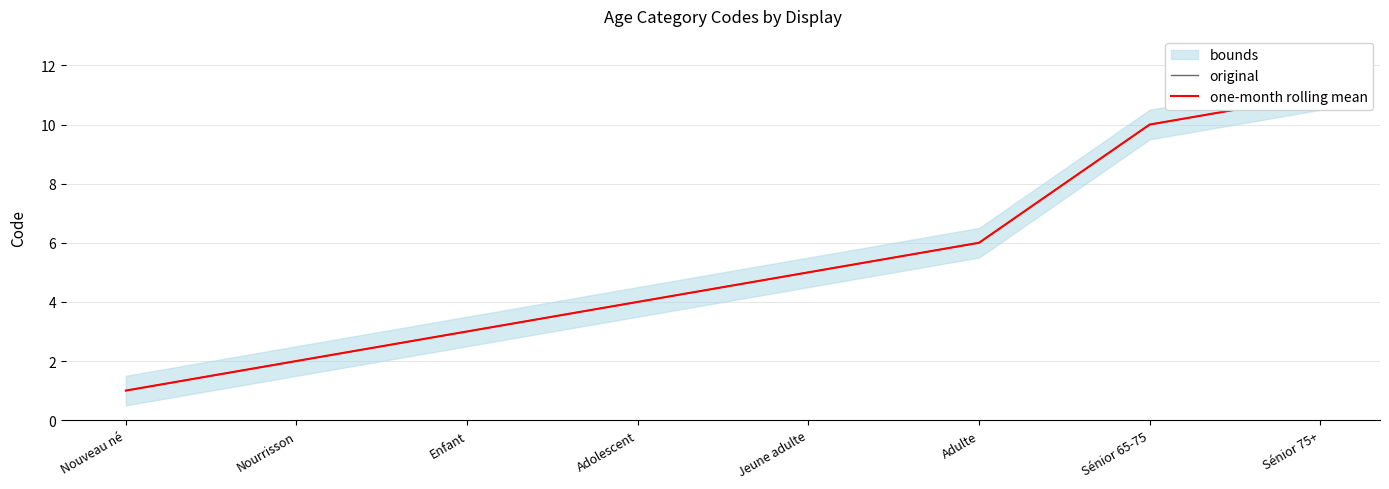

At which label does one-month rolling mean reach its minimum?

Nouveau né